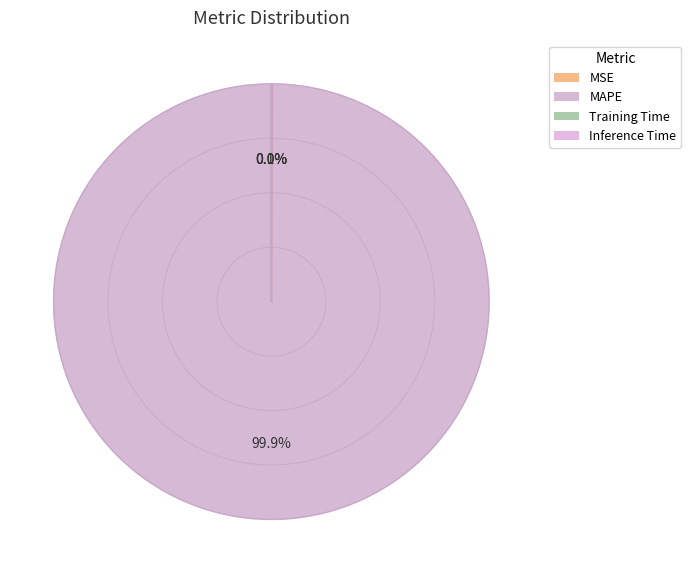

Rank the categories by value from highest to lowest.

MAPE, MSE, Training Time, Inference Time